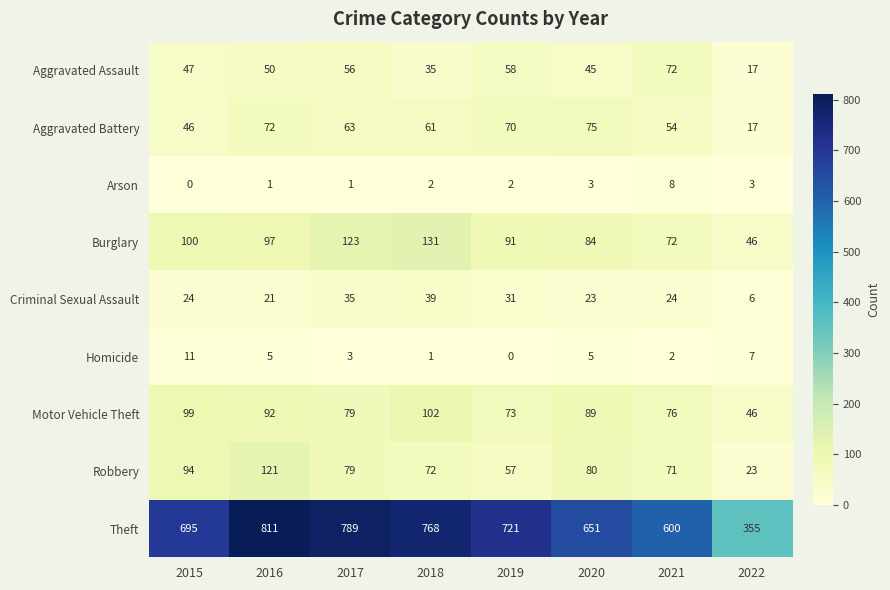

Which series has the widest spread of values?

Theft